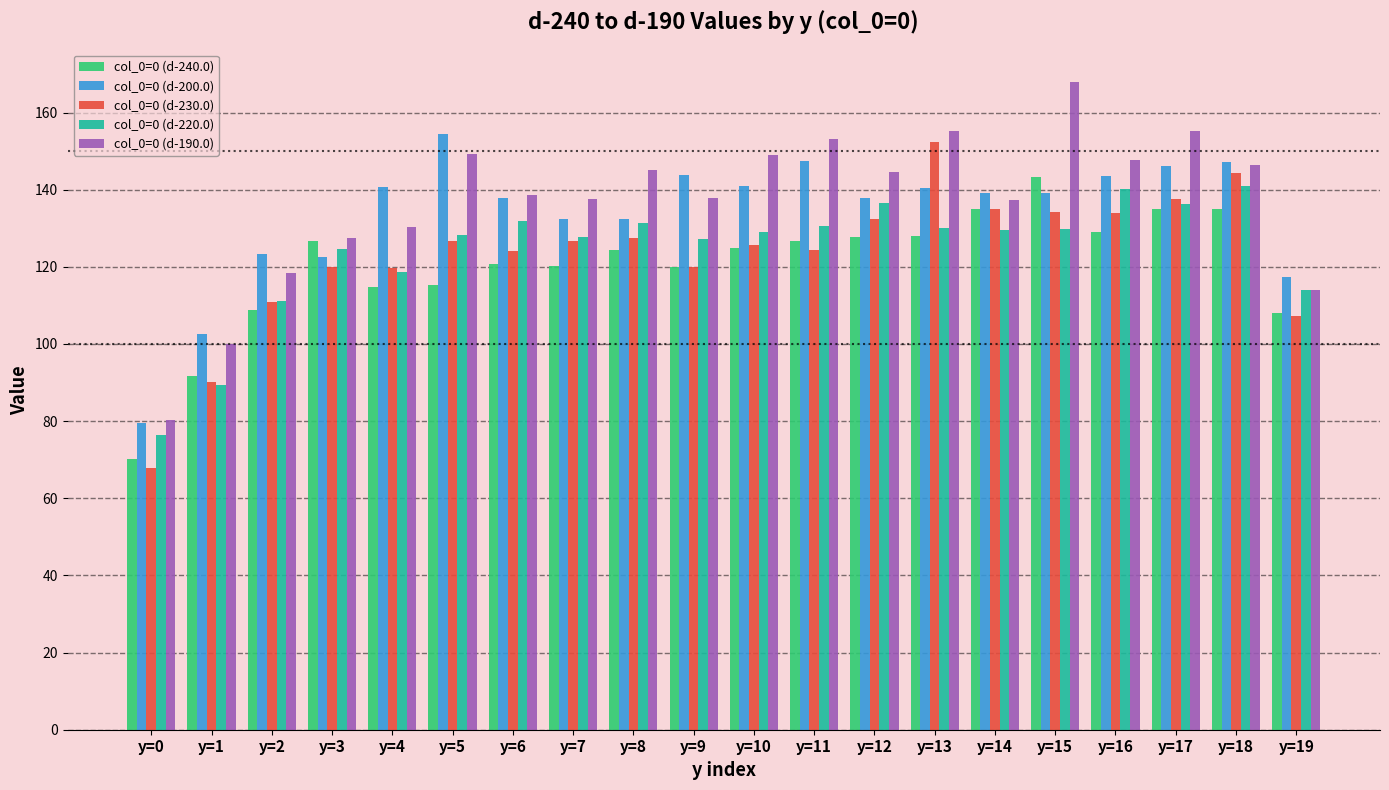

At which label does col_0=0 (d-230.0) first exceed 126?

y=5